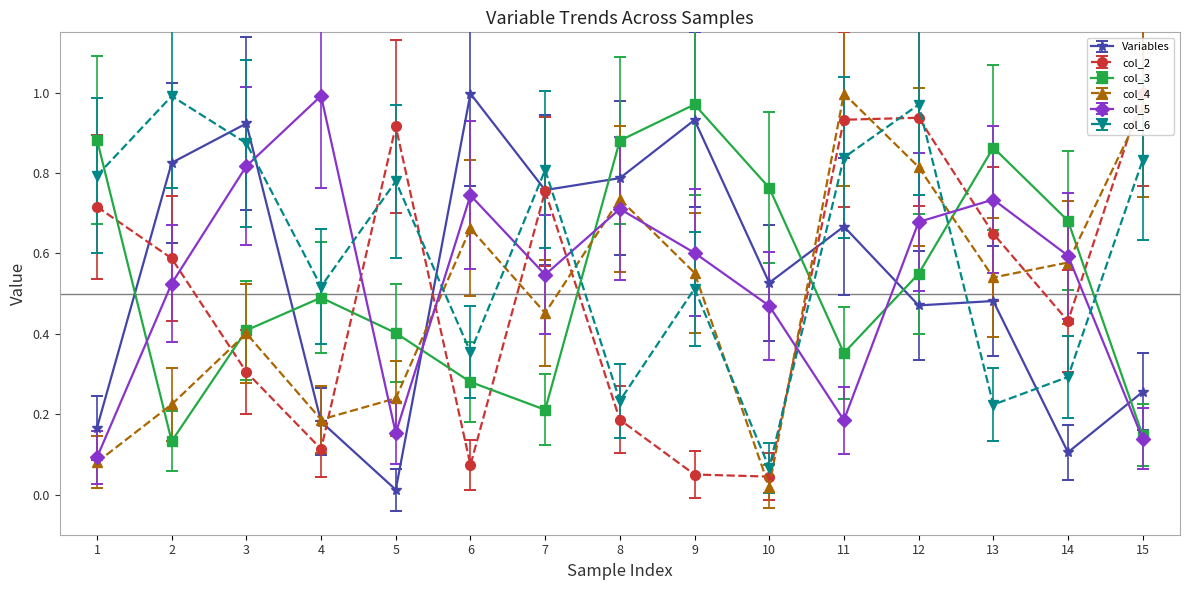

Is the value of Variables at 11 greater than the value of col_6 at 15?

No